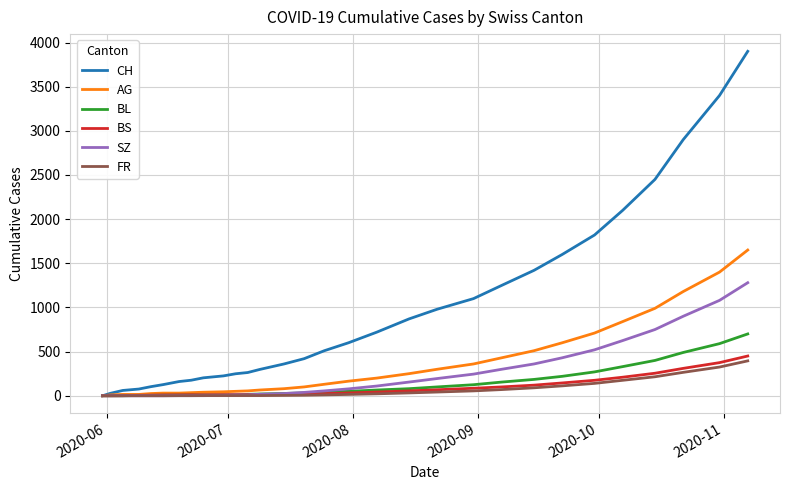

Which series has the largest total across all categories?

CH